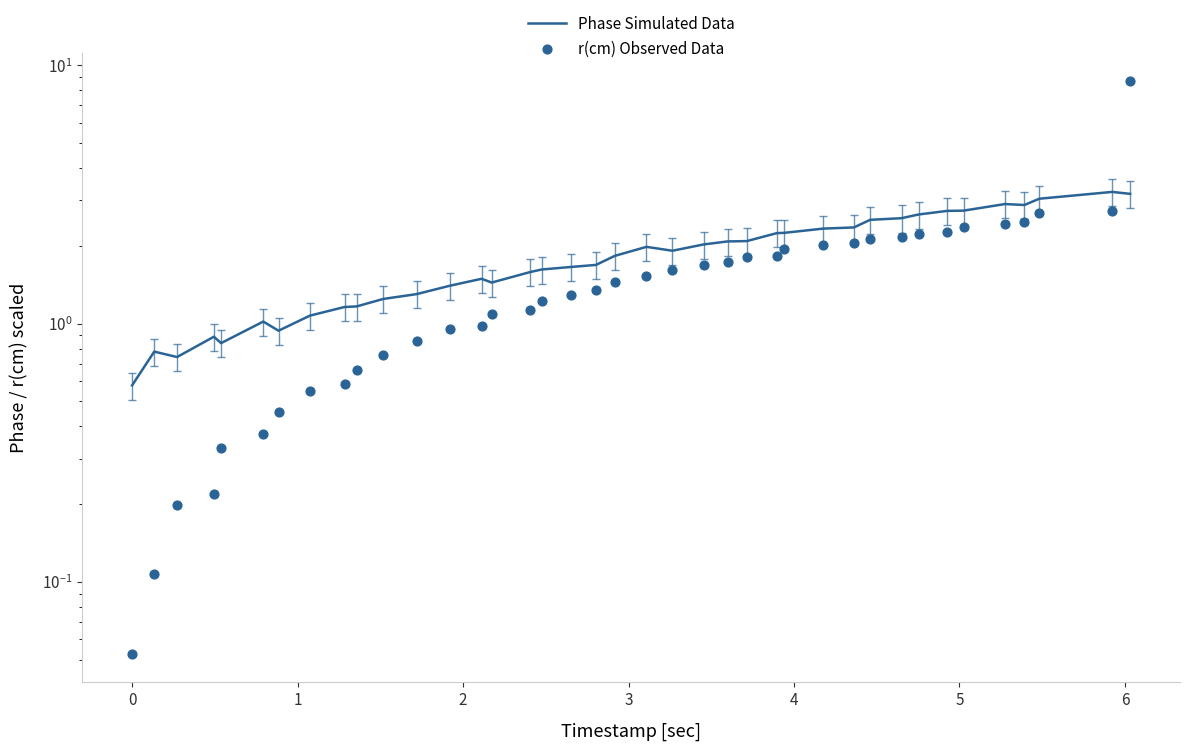

At how many categories does at least one series exceed 6?

1